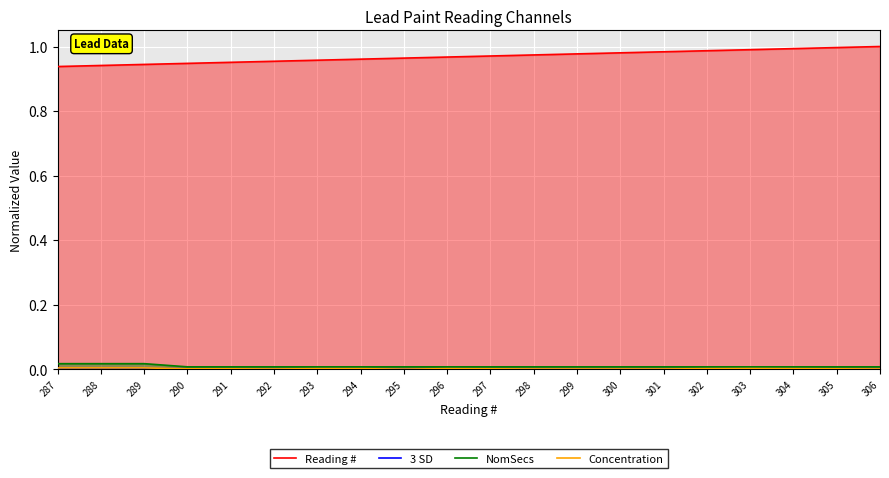

Between 291 and 293, which series saw the biggest shift?

Reading #